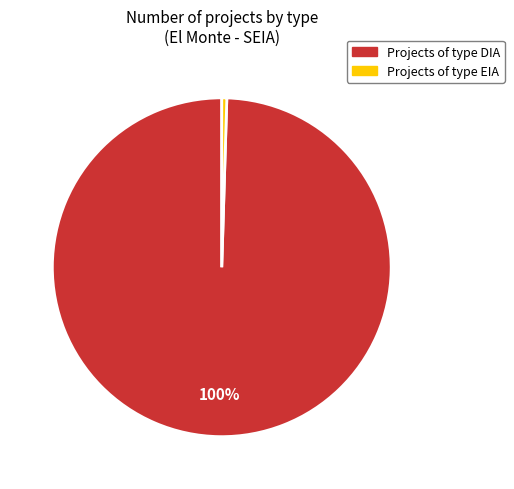

To the nearest percent, what is the average slice percentage?

50%